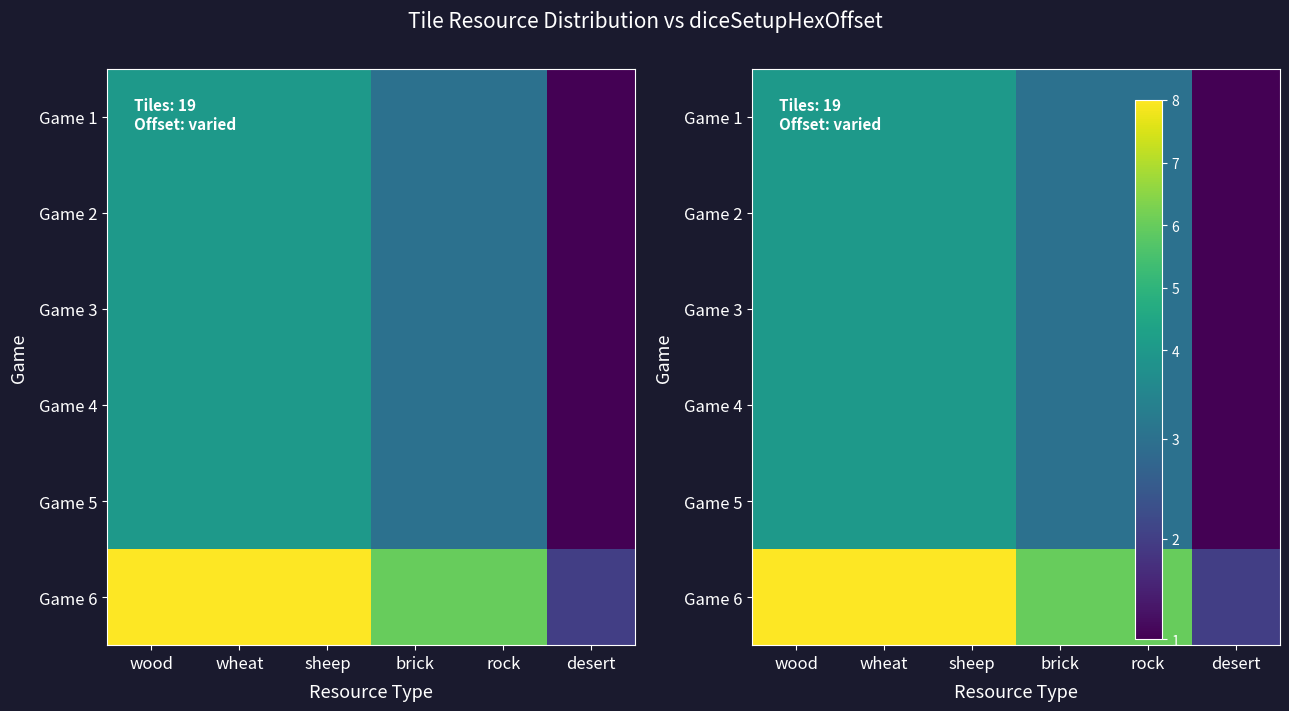

True or false: Game 2 has a value of 2 at wheat.

False